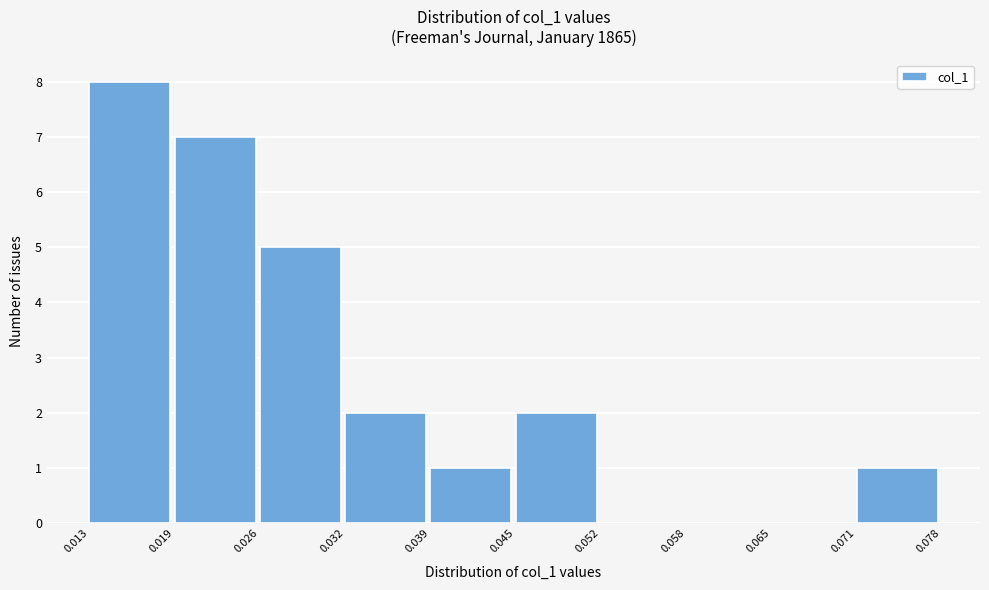

Which range on the x-axis has the tallest bar?

0.013 to 0.019